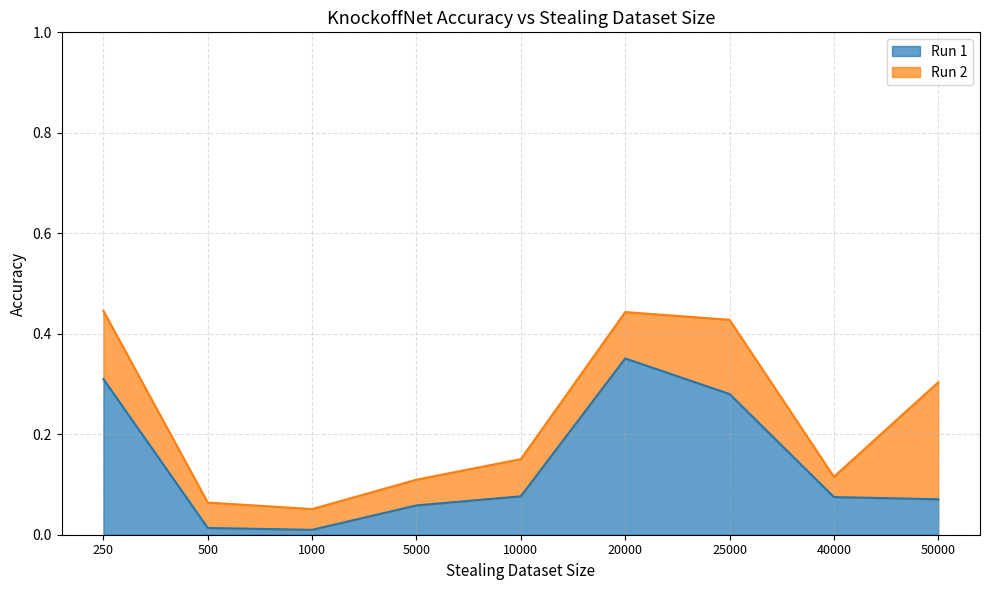

Reading right to left, list all the values displayed in this chart.

50000=0.1	40000=0.1	25000=0.3	20000=0.4	10000=0.1	5000=0.1	1000=0.0	500=0.0	250=0.3